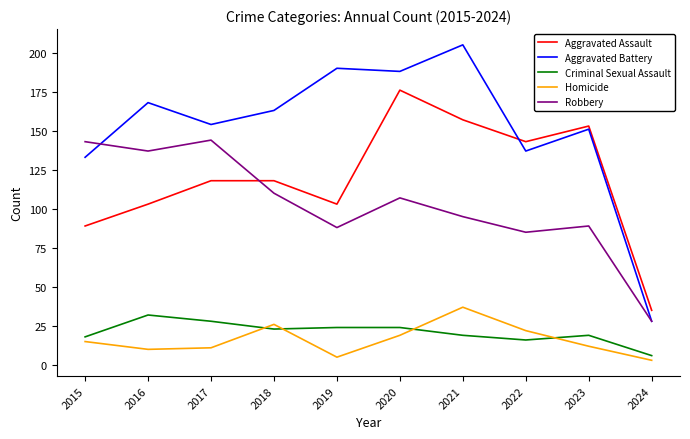

What is the sum of all Aggravated Assault values?

1195